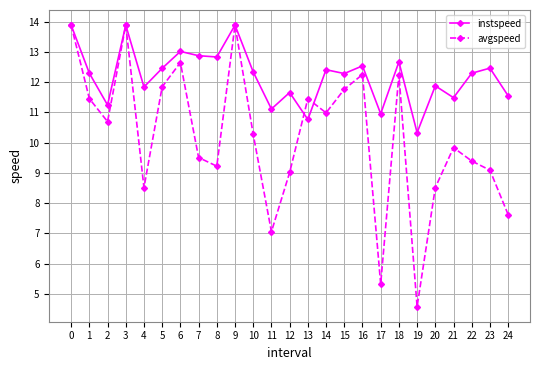

What is the difference between the avgspeed values at 10 and 17?

4.9